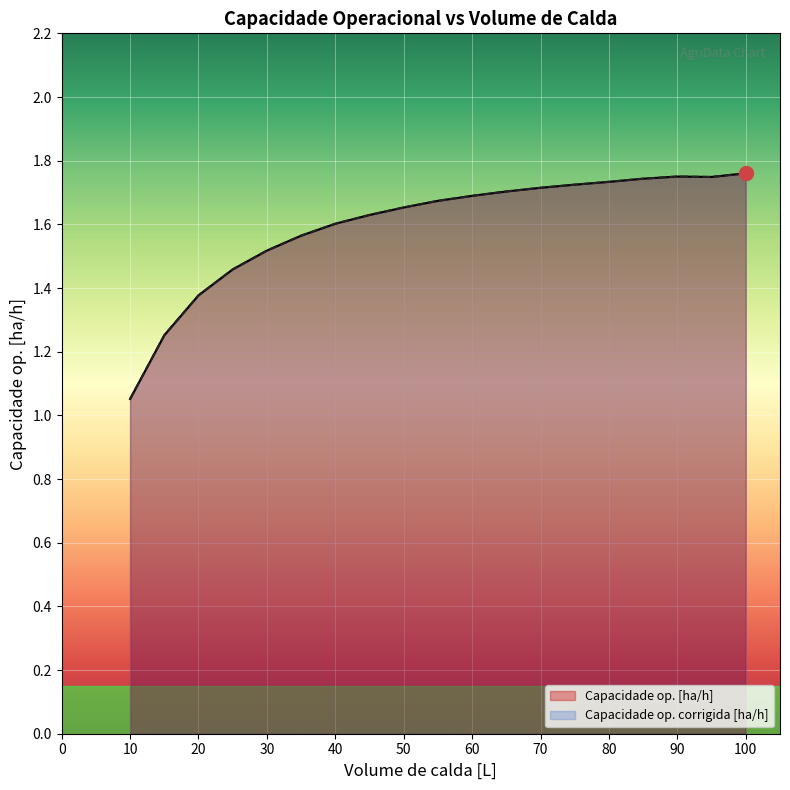

What is the value of the Capacidade op. corrigida [ha/h] point at the 16th from the left?

1.7